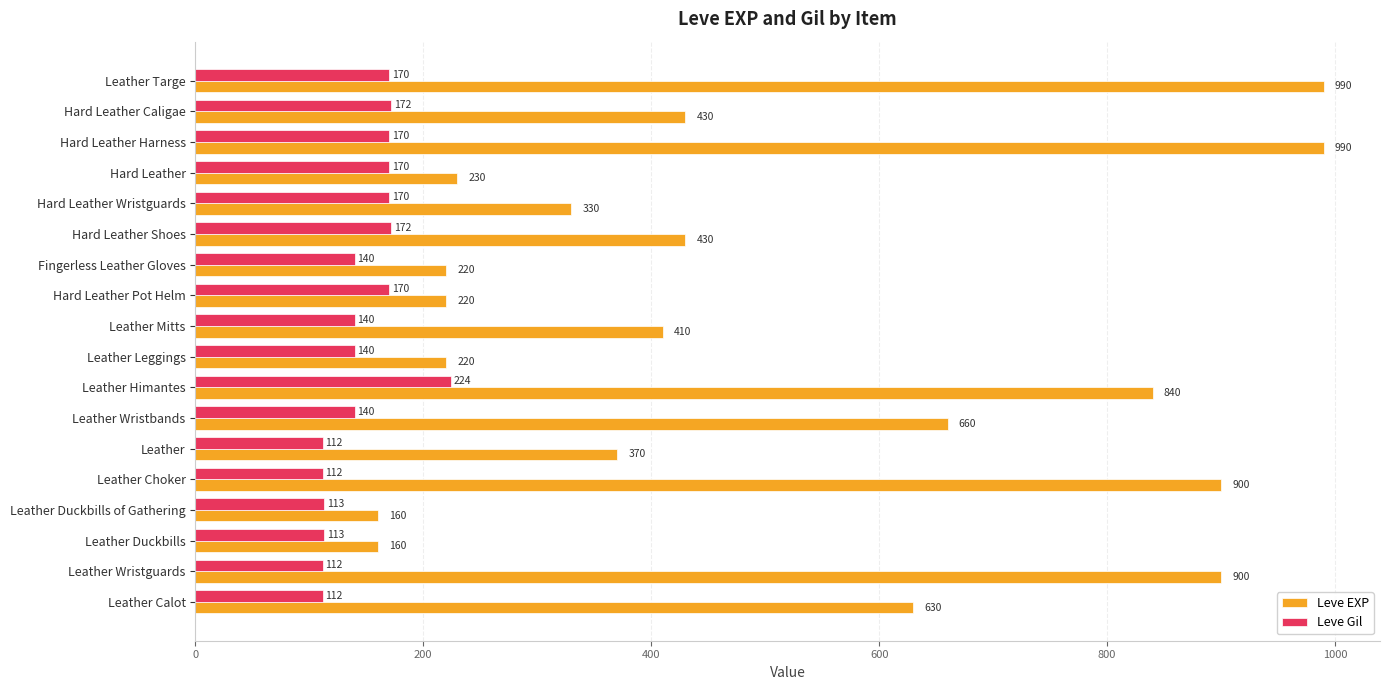

Where is Leve EXP nearest to the value 575?

Leather Calot